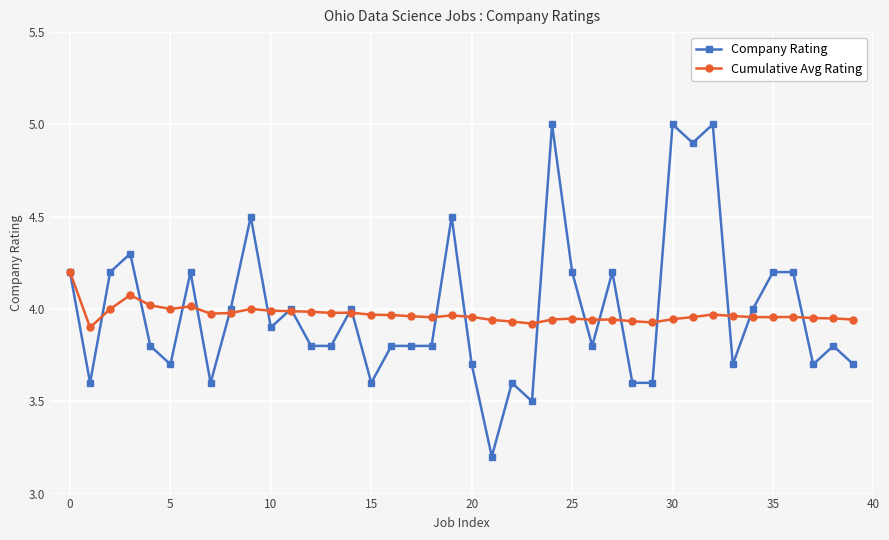

How many lines are shown in the chart?

2